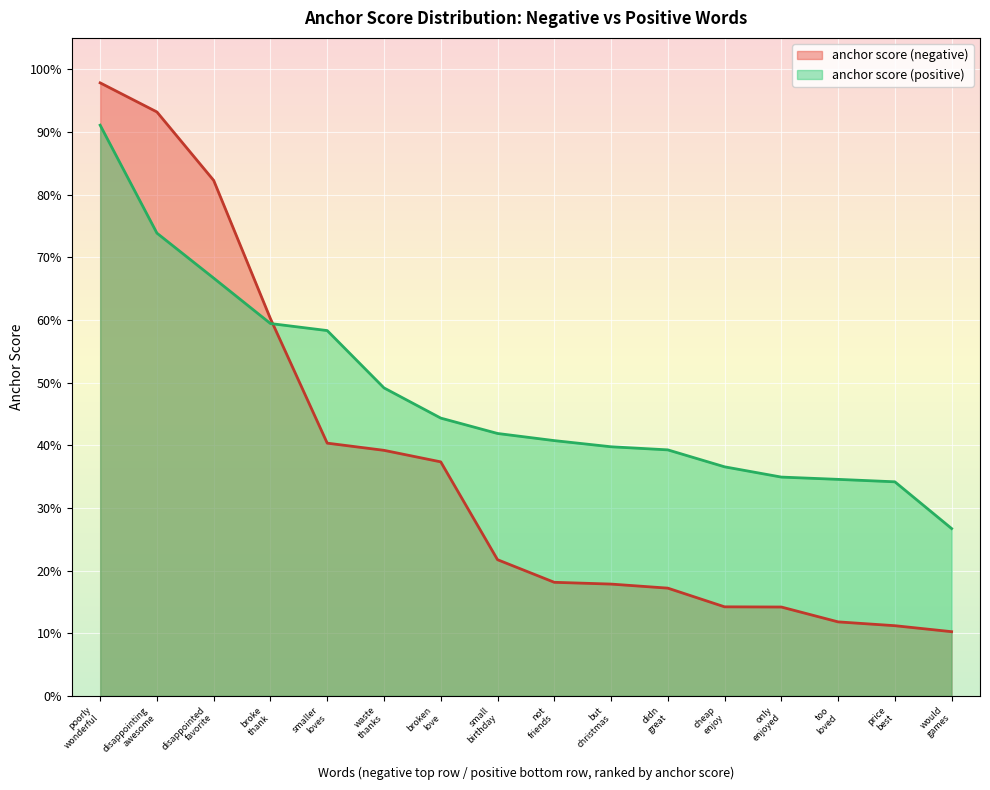

What is the value of the anchor score (negative) point at the 12th from the left?

0.1